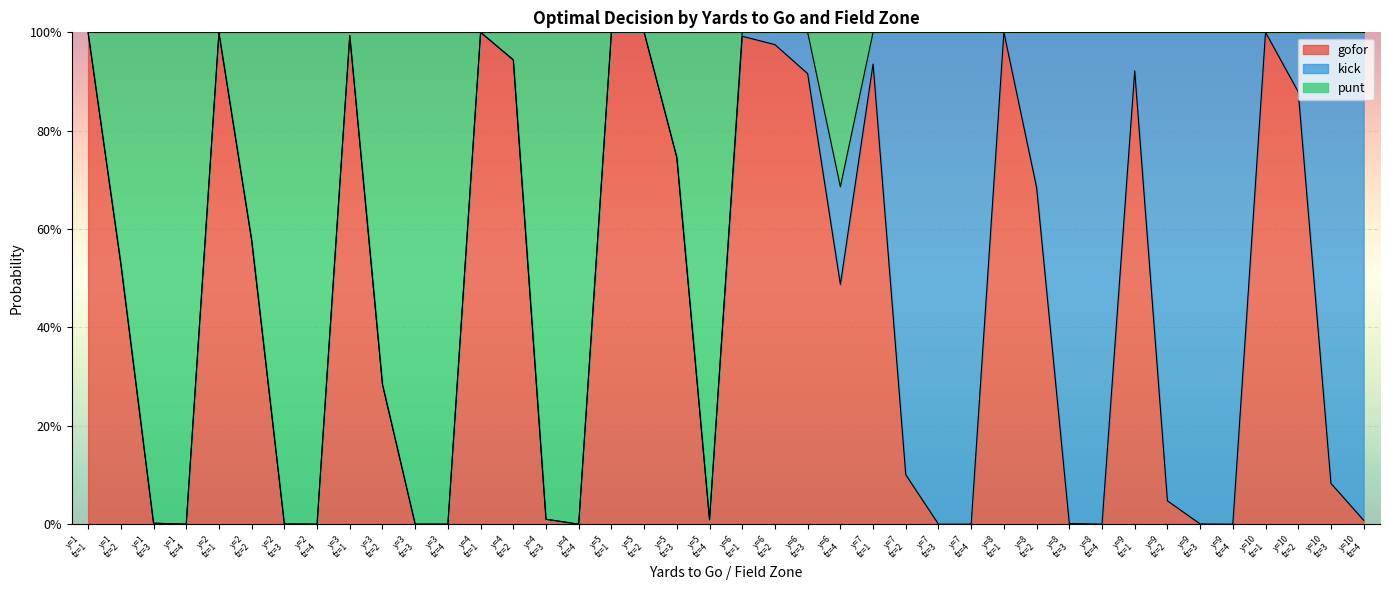

Which has a higher value, y=10
fz=4 or y=3
fz=2?

y=3
fz=2